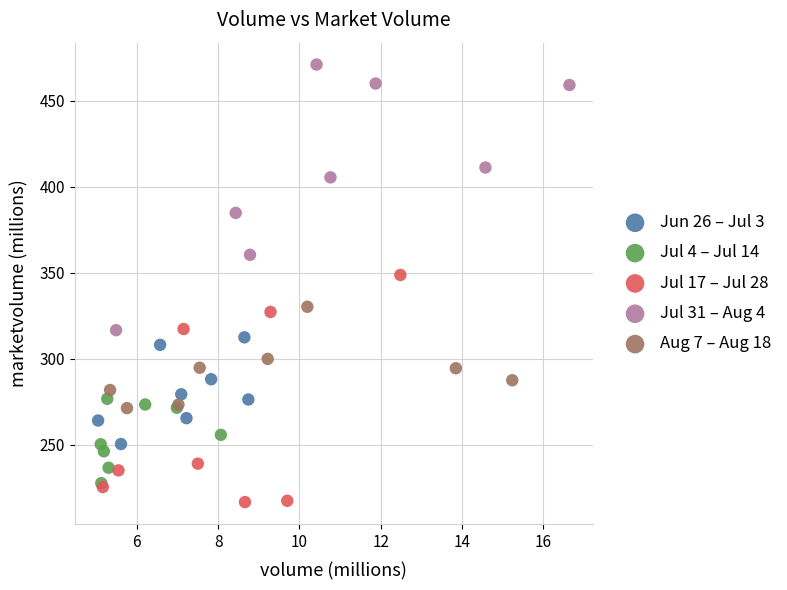

Which series reaches the maximum Y coordinate?

Jul 31 – Aug 4